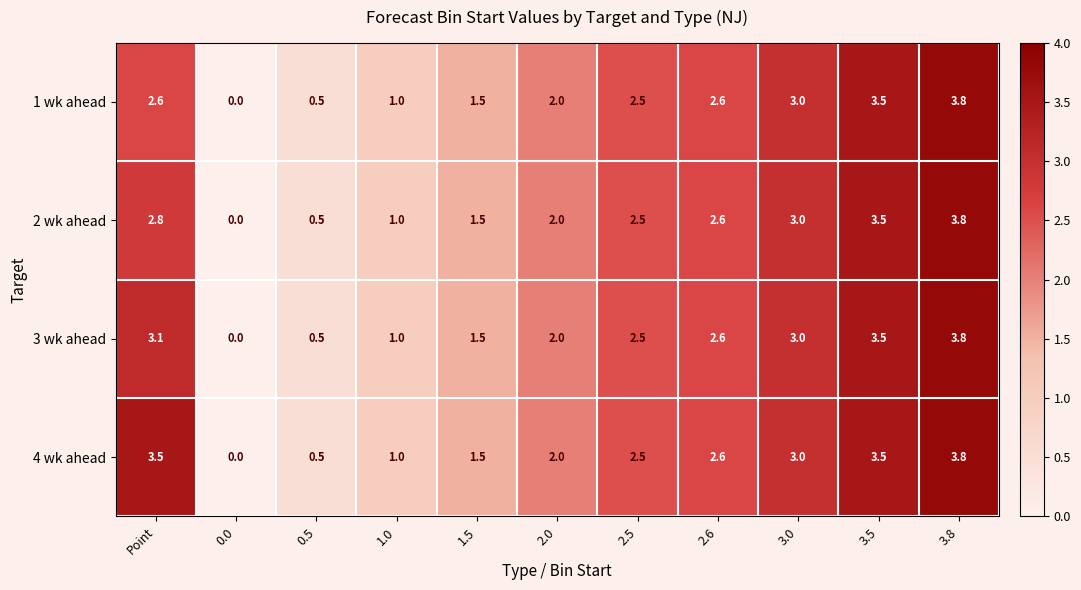

Which category has the highest value in the 4 wk ahead series?

3.8